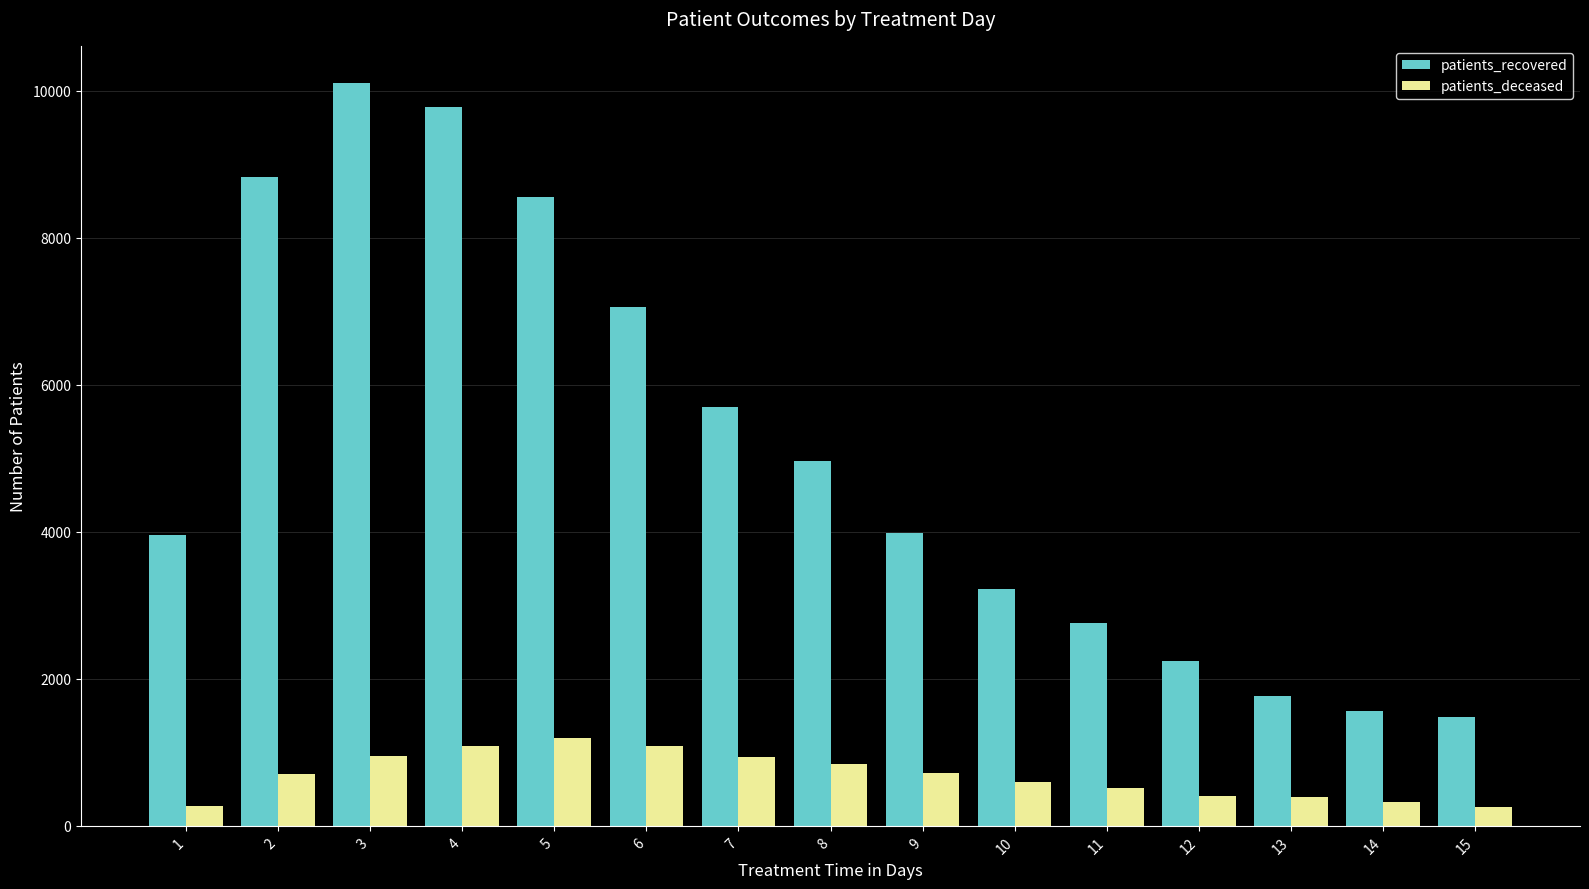

What is the total value across all series at 4?

10873